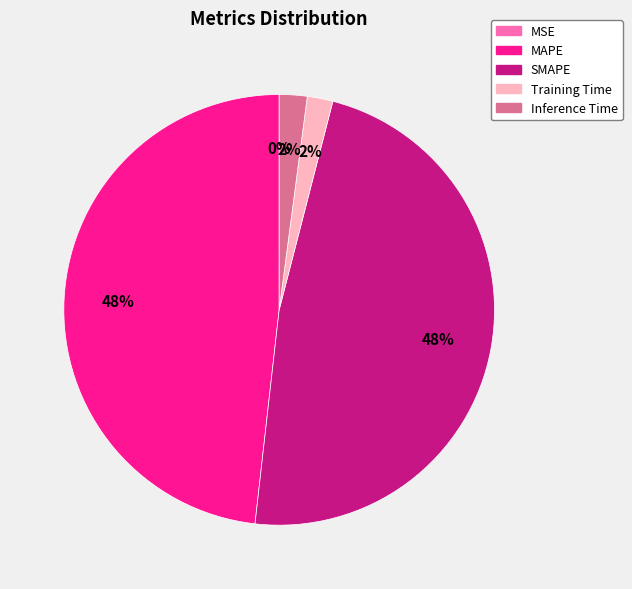

To the nearest percent, what is the difference between the largest and smallest slice percentages?

48%